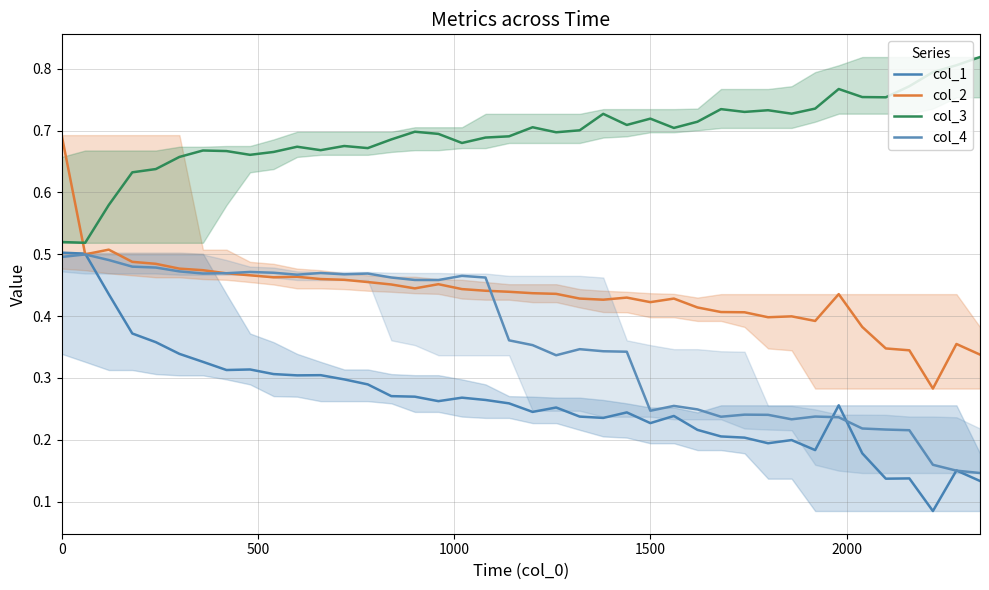

Reading right to left, transcribe all the data shown in this chart.

col_1: 0.1	0.2	0.1	0.1	0.1	0.2	0.3	0.2	0.2	0.2	0.2	0.2	0.2	0.2	0.2	0.2	0.2	0.2	0.3	0.2	0.3	0.3	0.3	0.3	0.3	0.3	0.3	0.3	0.3	0.3	0.3	0.3	0.3	0.3	0.3	0.4	0.4	0.4	0.5	0.5
col_2: 0.3	0.4	0.3	0.3	0.3	0.4	0.4	0.4	0.4	0.4	0.4	0.4	0.4	0.4	0.4	0.4	0.4	0.4	0.4	0.4	0.4	0.4	0.4	0.5	0.4	0.5	0.5	0.5	0.5	0.5	0.5	0.5	0.5	0.5	0.5	0.5	0.5	0.5	0.5	0.7
col_3: 0.8	0.8	0.8	0.8	0.8	0.8	0.8	0.7	0.7	0.7	0.7	0.7	0.7	0.7	0.7	0.7	0.7	0.7	0.7	0.7	0.7	0.7	0.7	0.7	0.7	0.7	0.7	0.7	0.7	0.7	0.7	0.7	0.7	0.7	0.7	0.6	0.6	0.6	0.5	0.5
col_4: 0.1	0.2	0.2	0.2	0.2	0.2	0.2	0.2	0.2	0.2	0.2	0.2	0.2	0.3	0.2	0.3	0.3	0.3	0.3	0.4	0.4	0.5	0.5	0.5	0.5	0.5	0.5	0.5	0.5	0.5	0.5	0.5	0.5	0.5	0.5	0.5	0.5	0.5	0.5	0.5